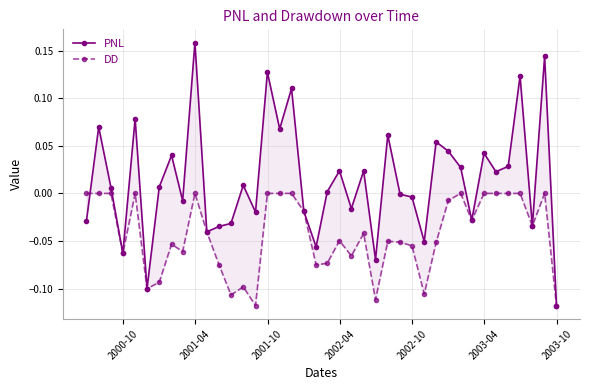

Which series ends up on top after the final intersection of DD and PNL?

PNL